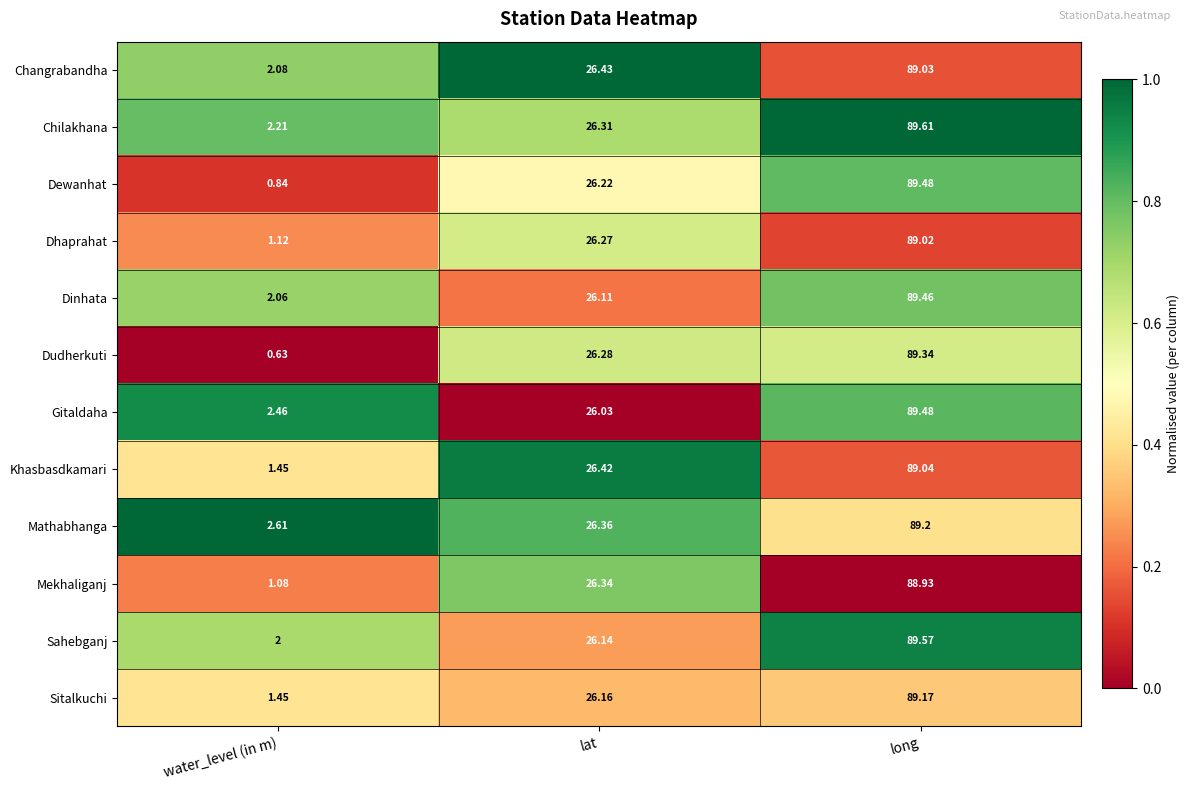

How many categories are shown in the chart?

3